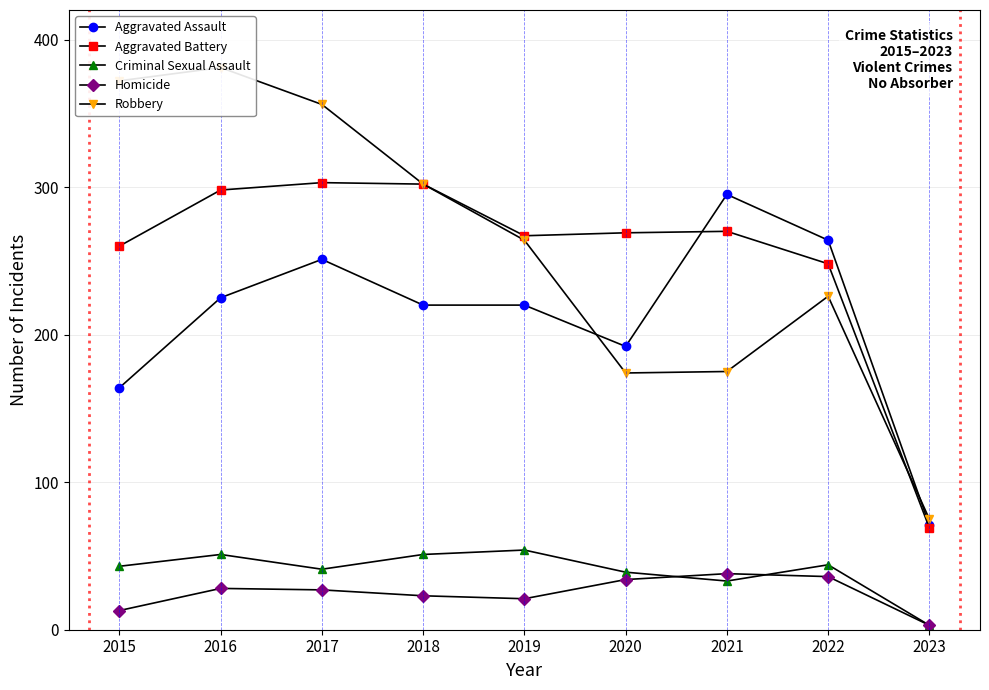

At which category is the sum across all series the highest?

2016